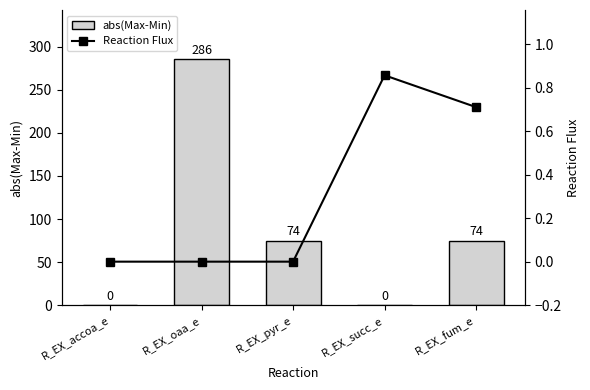

What position from the left is R_EX_oaa_e?

2